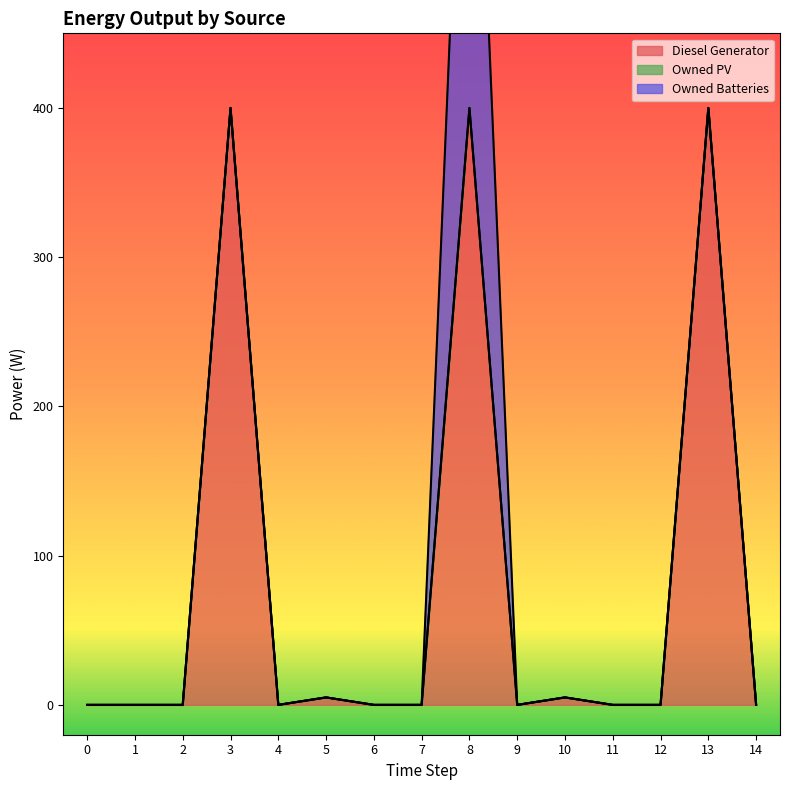

True or false: Owned Batteries and Diesel Generator intersect in this chart.

False